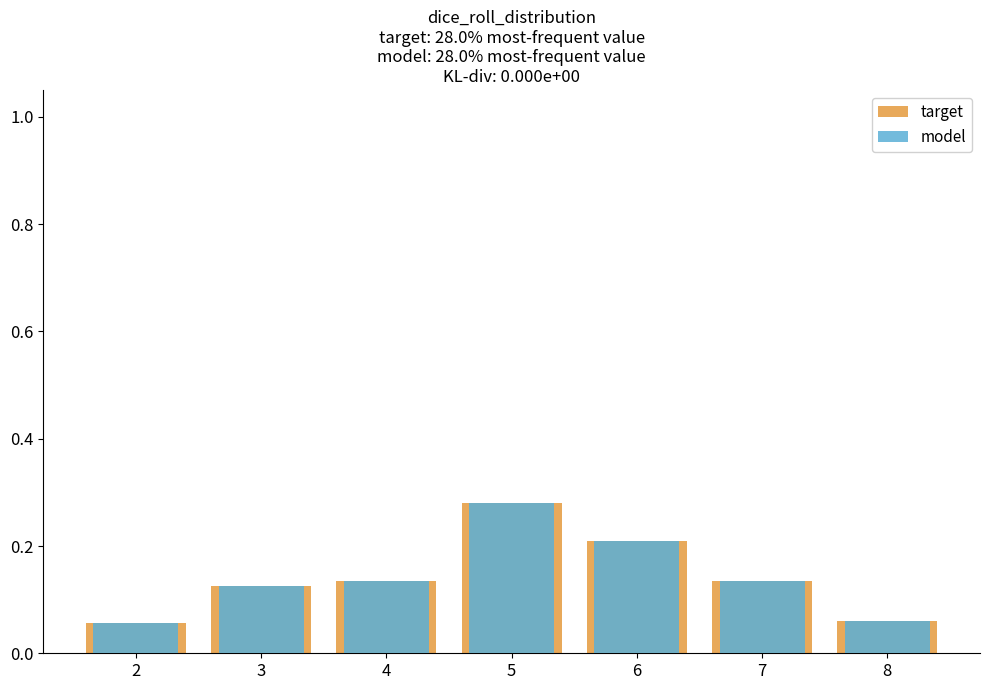

At which label is model closest to 0?

2